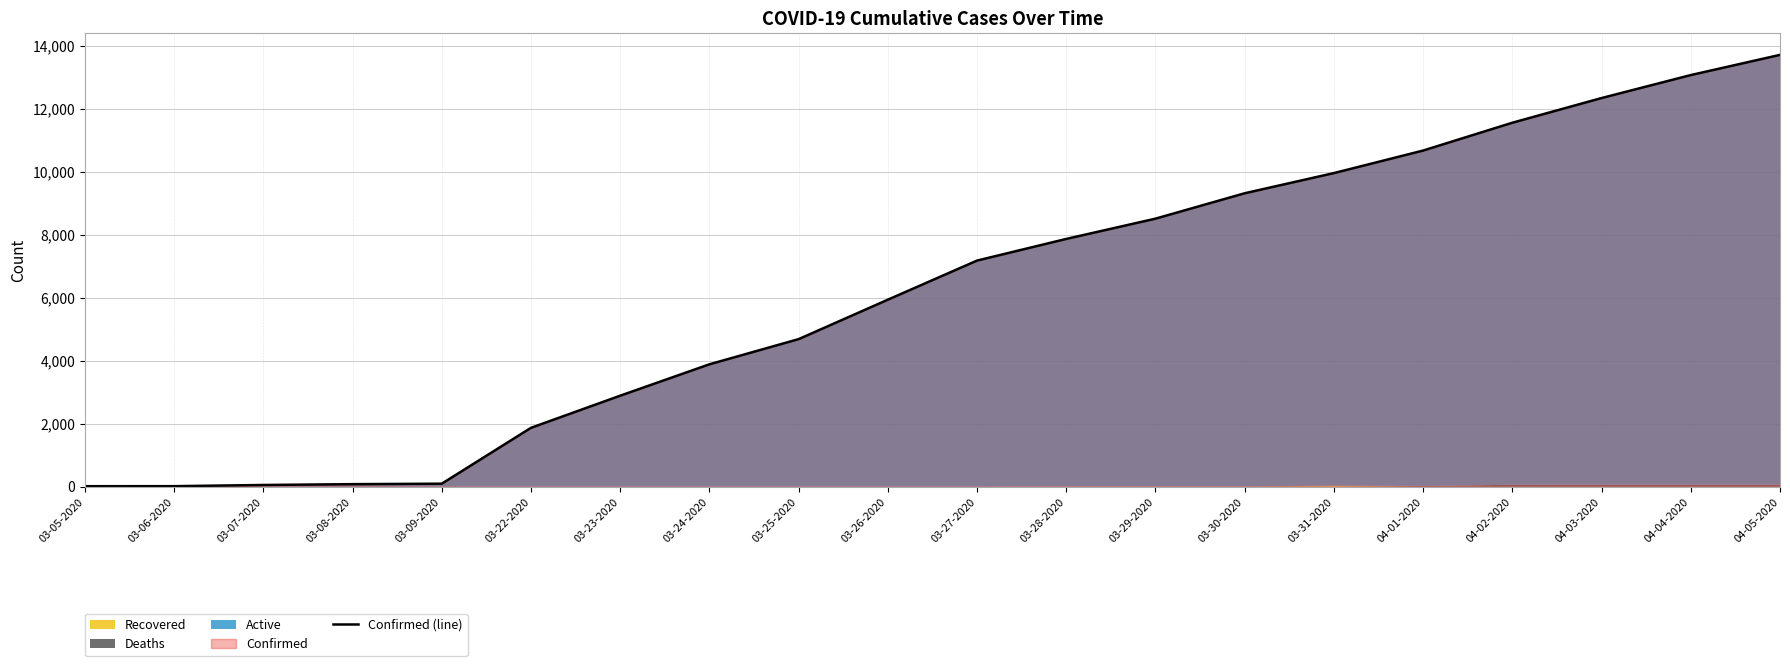

Where does the data first go above 7187?

03-28-2020